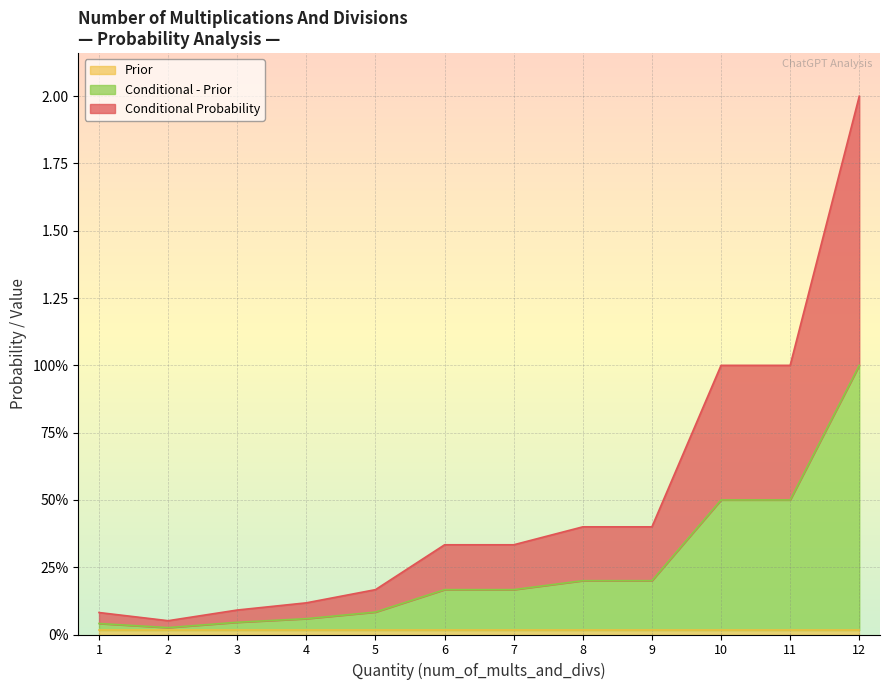

True or false: Conditional Probability and Conditional - Prior intersect in this chart.

False